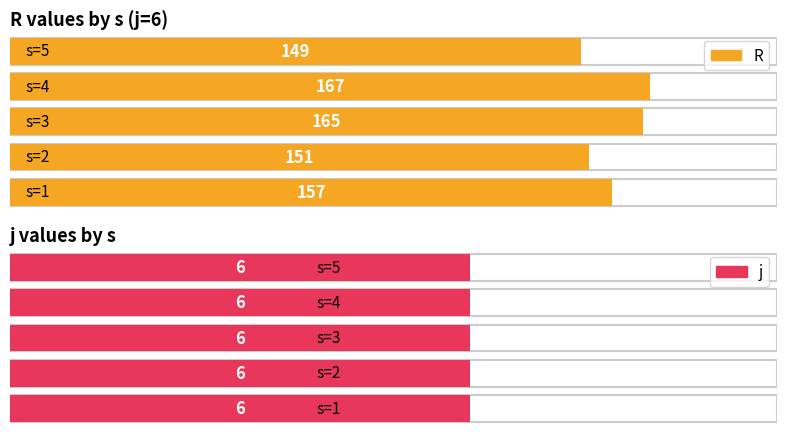

Rank the series by their average value, from lowest to highest.

j, R